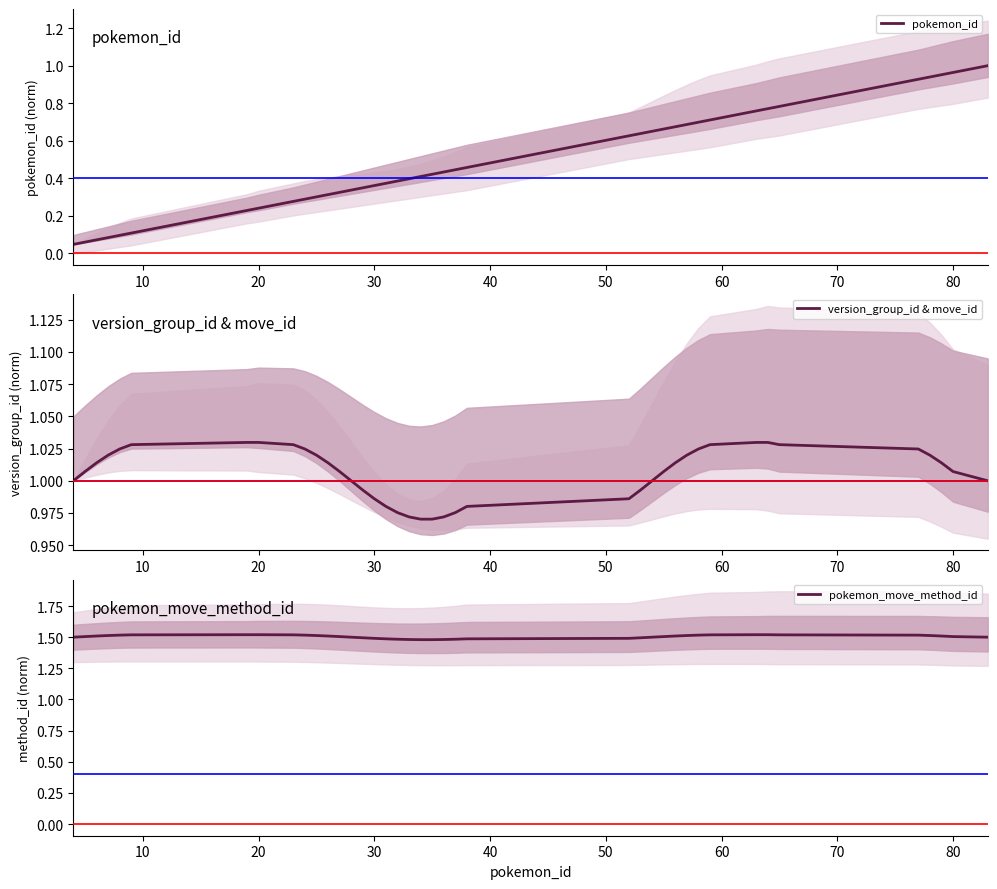

What is the highest value of the pokemon_move_method_id series?

1.5